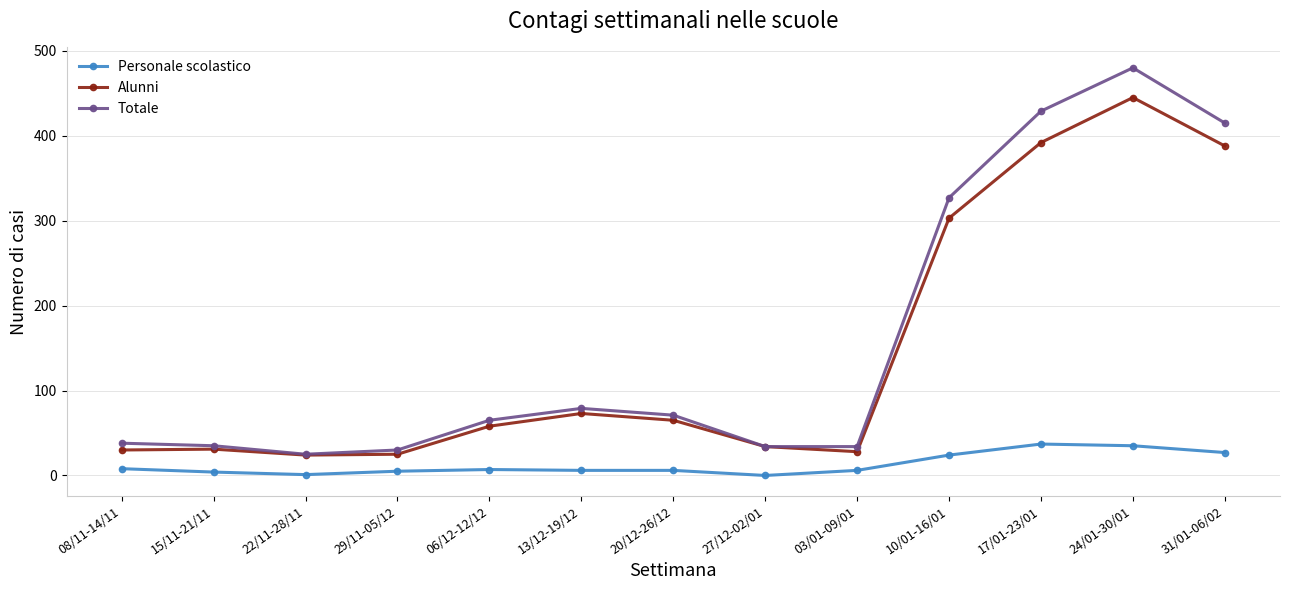

What is the average value of the Alunni series?

146